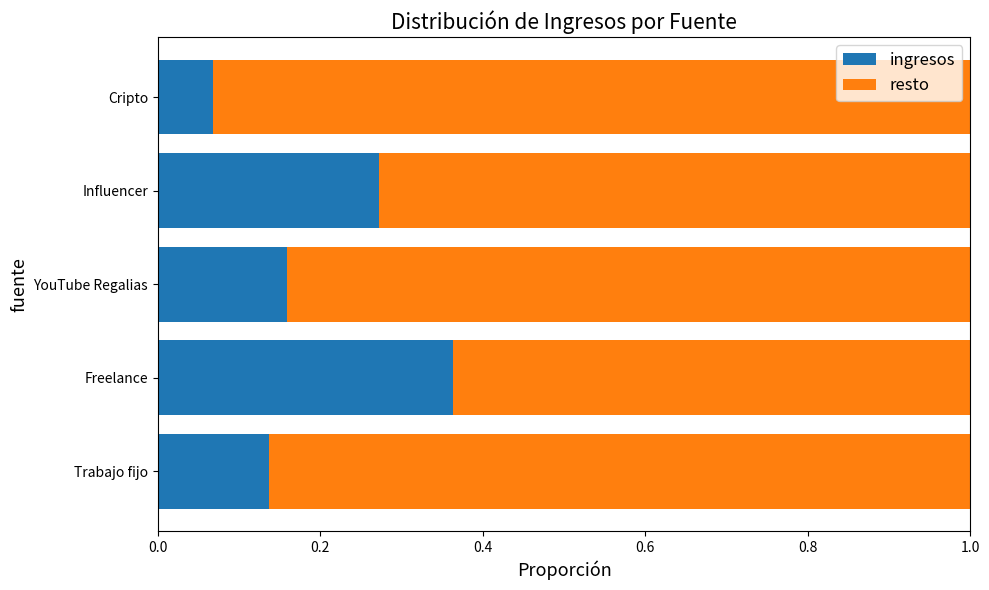

Which category has the highest value in the ingresos series?

Freelance